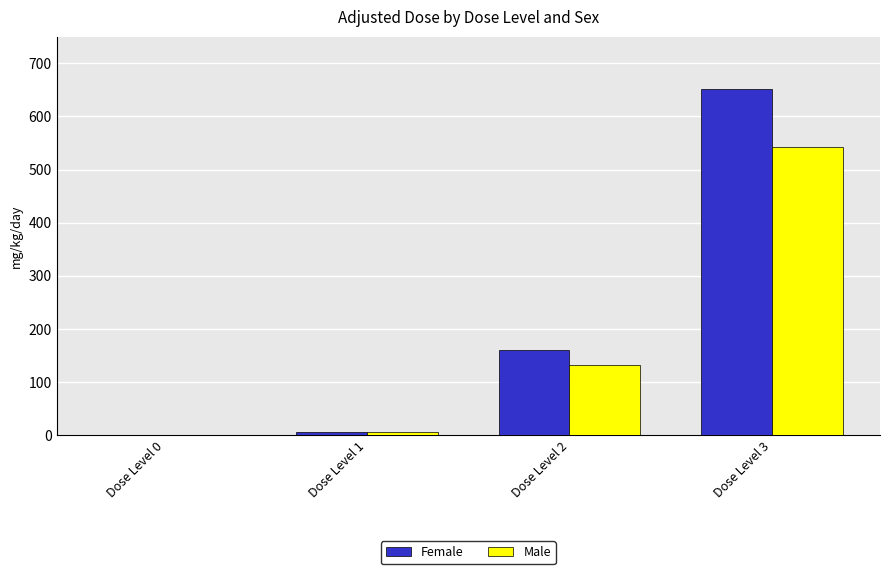

Reading left to right, what are all the values shown in this chart?

Female: Dose Level 0=0.0	Dose Level 1=6.2	Dose Level 2=160.0	Dose Level 3=652.1
Male: Dose Level 0=0.0	Dose Level 1=5.3	Dose Level 2=131.5	Dose Level 3=542.0